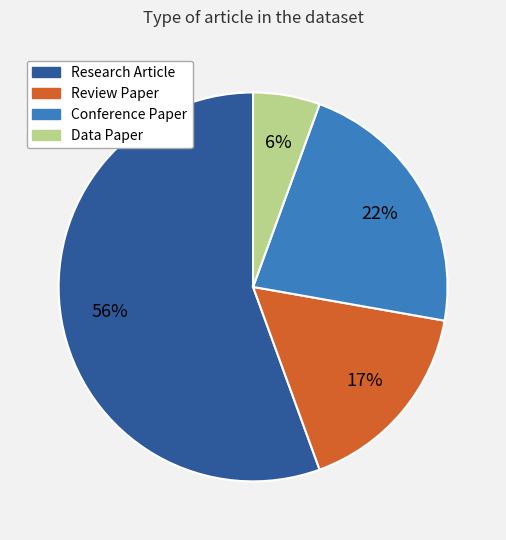

To the nearest percent, what percentage of the pie is Conference Paper?

22%